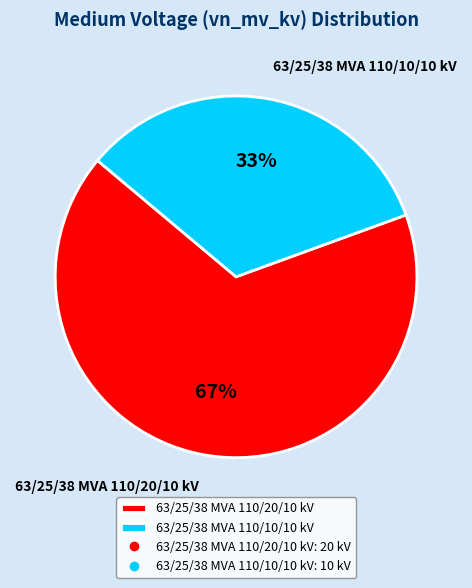

How many slices are in this pie chart?

2